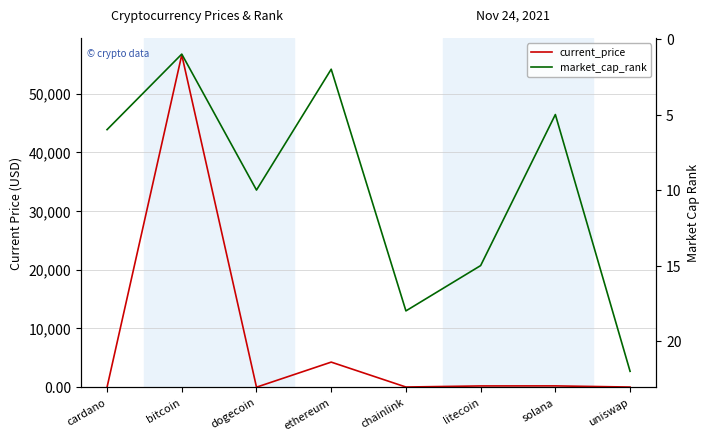

What is the label of the 2nd point from the right?

solana